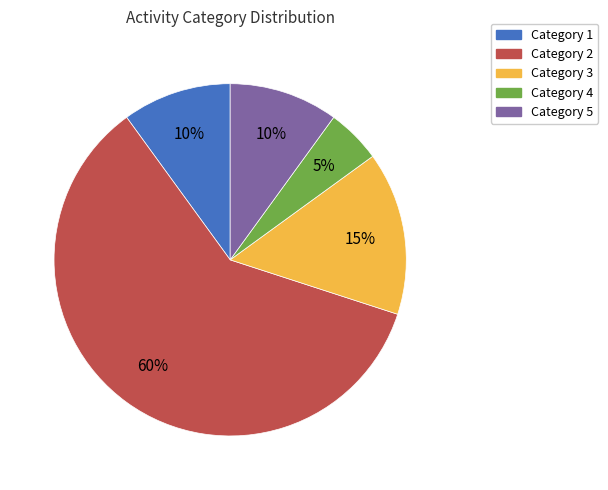

Is the sum of Category 4 and Category 1 greater than half?

No